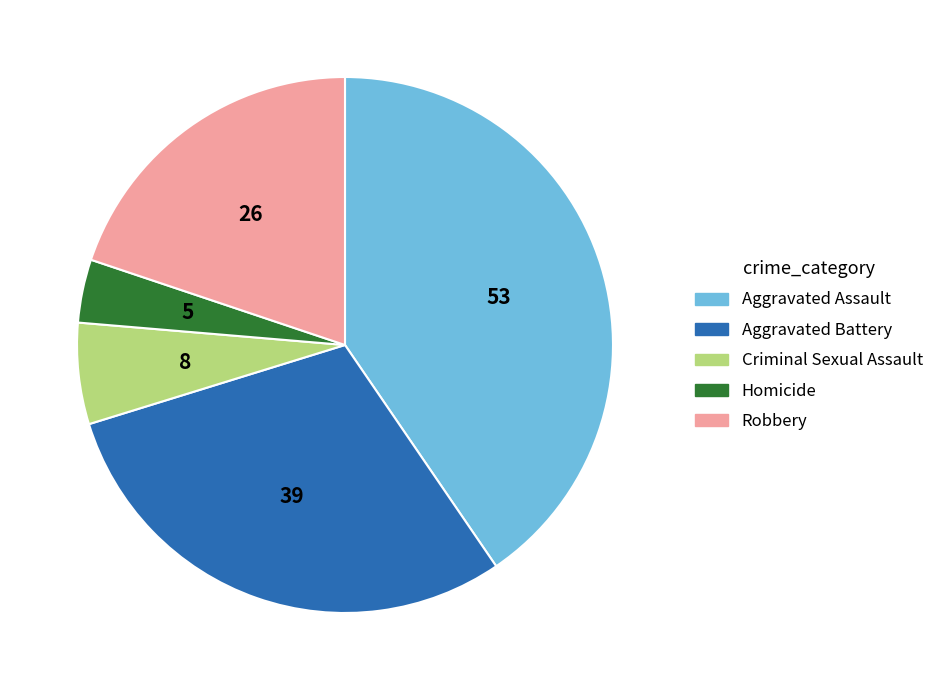

Count the number of slices in the pie.

5